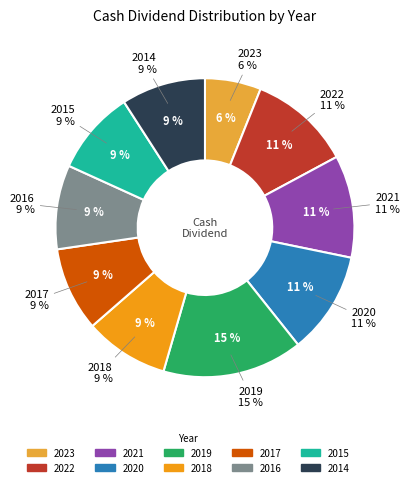

To the nearest percent, what percentage of the pie is 2023?

6%